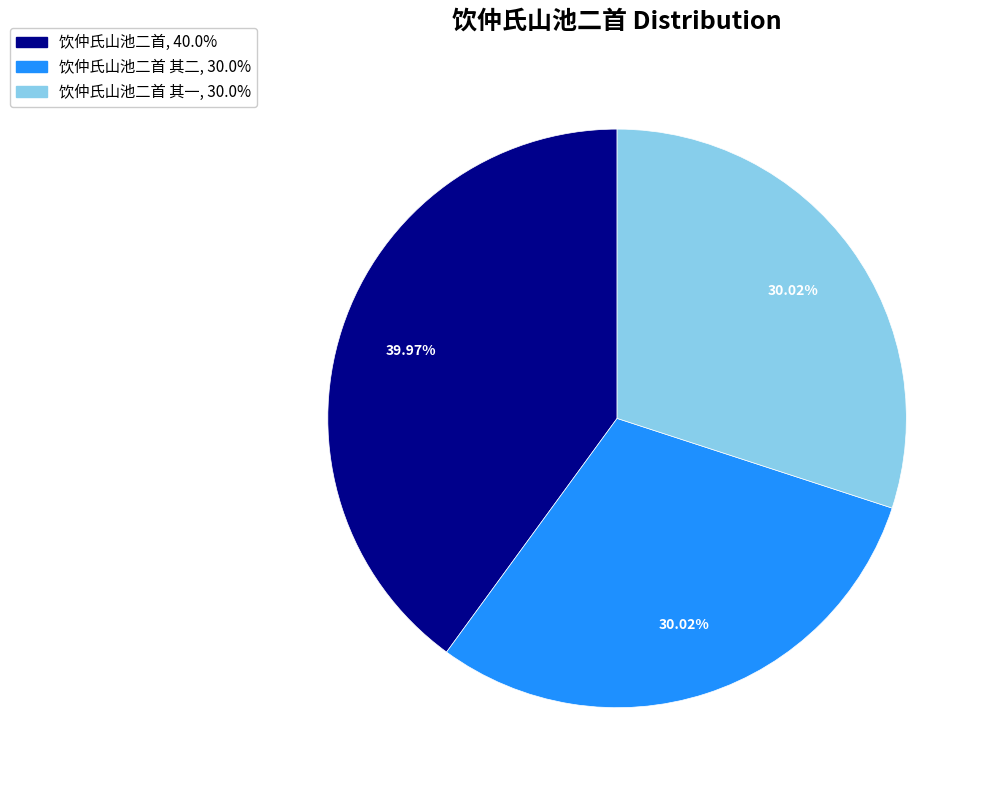

Does any single category account for the majority?

No